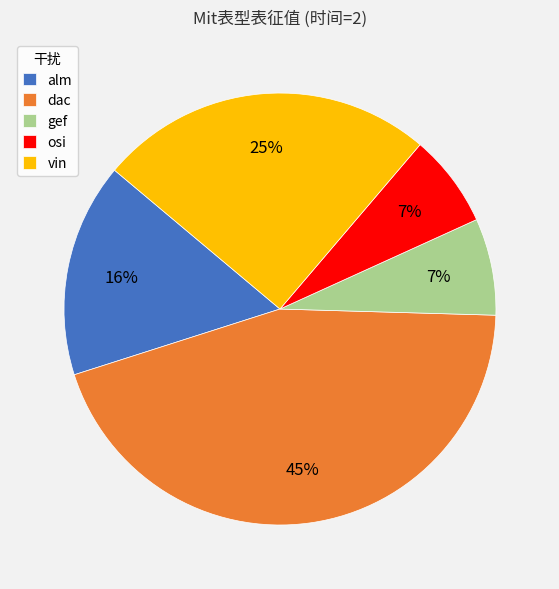

Which category has the biggest portion of the pie?

dac